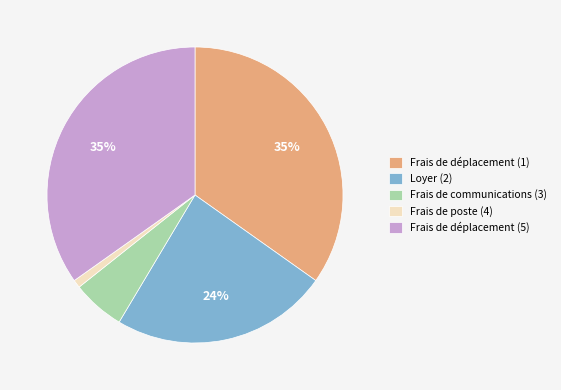

Between Frais de déplacement (5) and Frais de poste (4), which is larger?

Frais de déplacement (5)